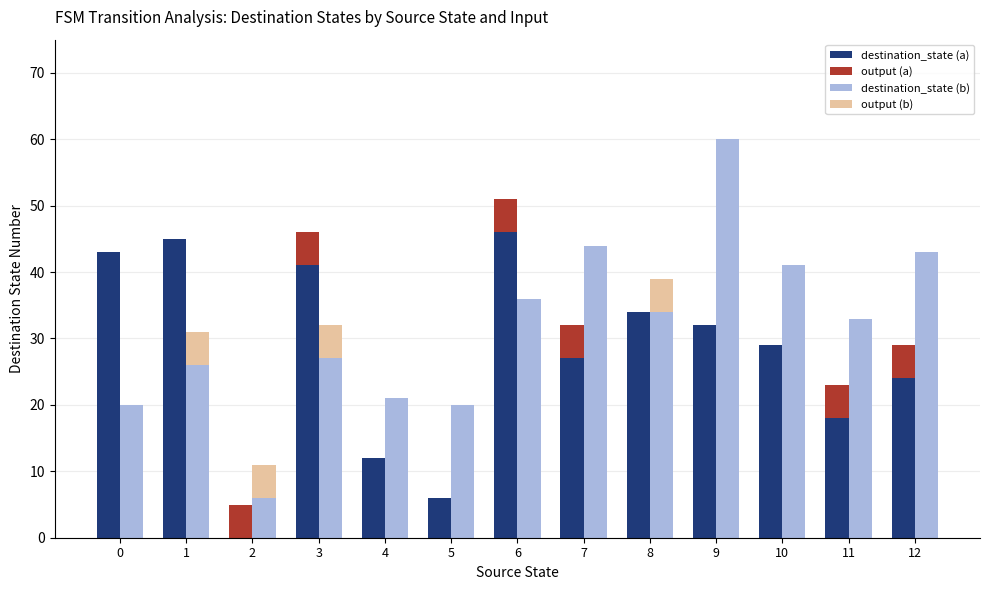

Which series has the widest spread of values?

destination_state (b)